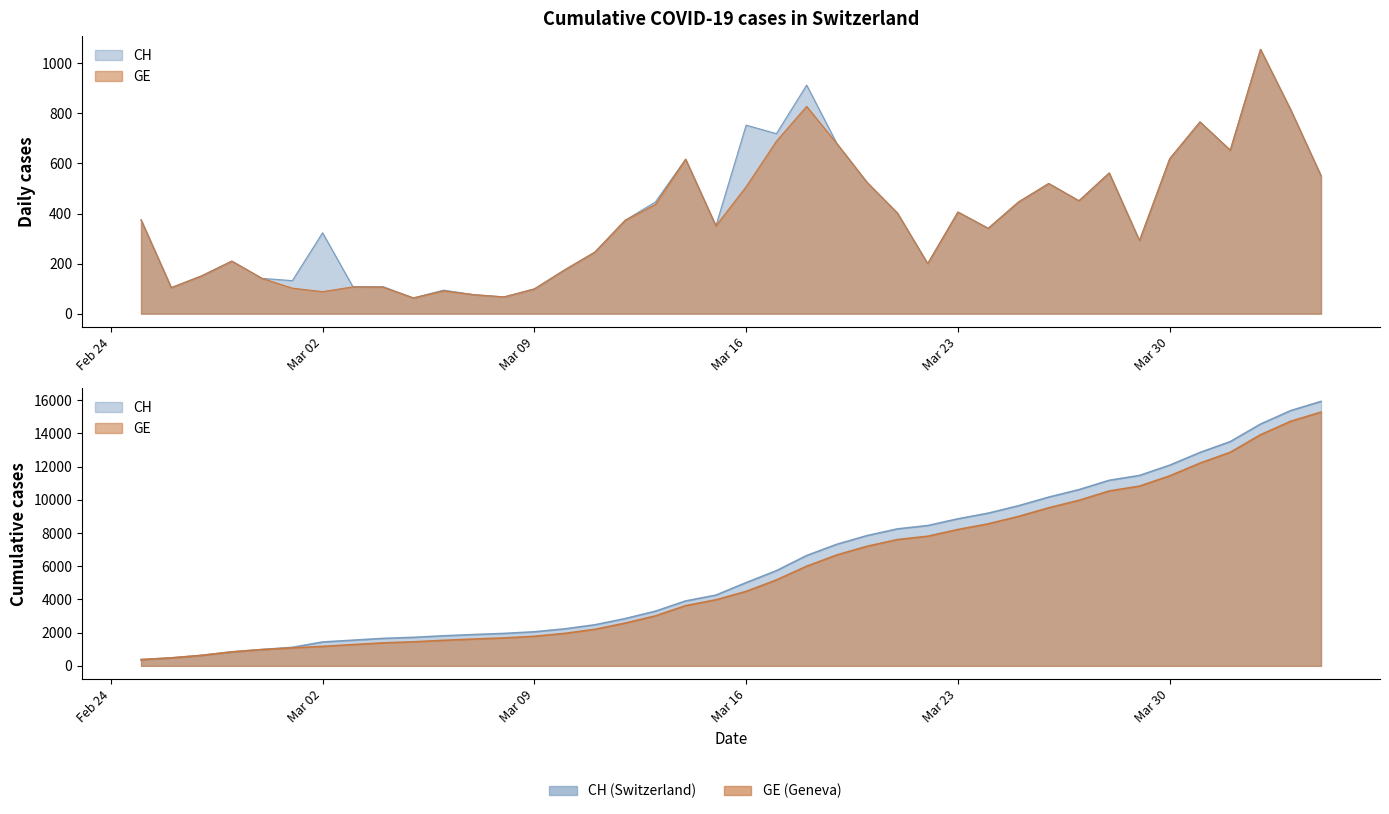

Which has a higher value, 2020-03-10 or 2020-04-03?

2020-04-03